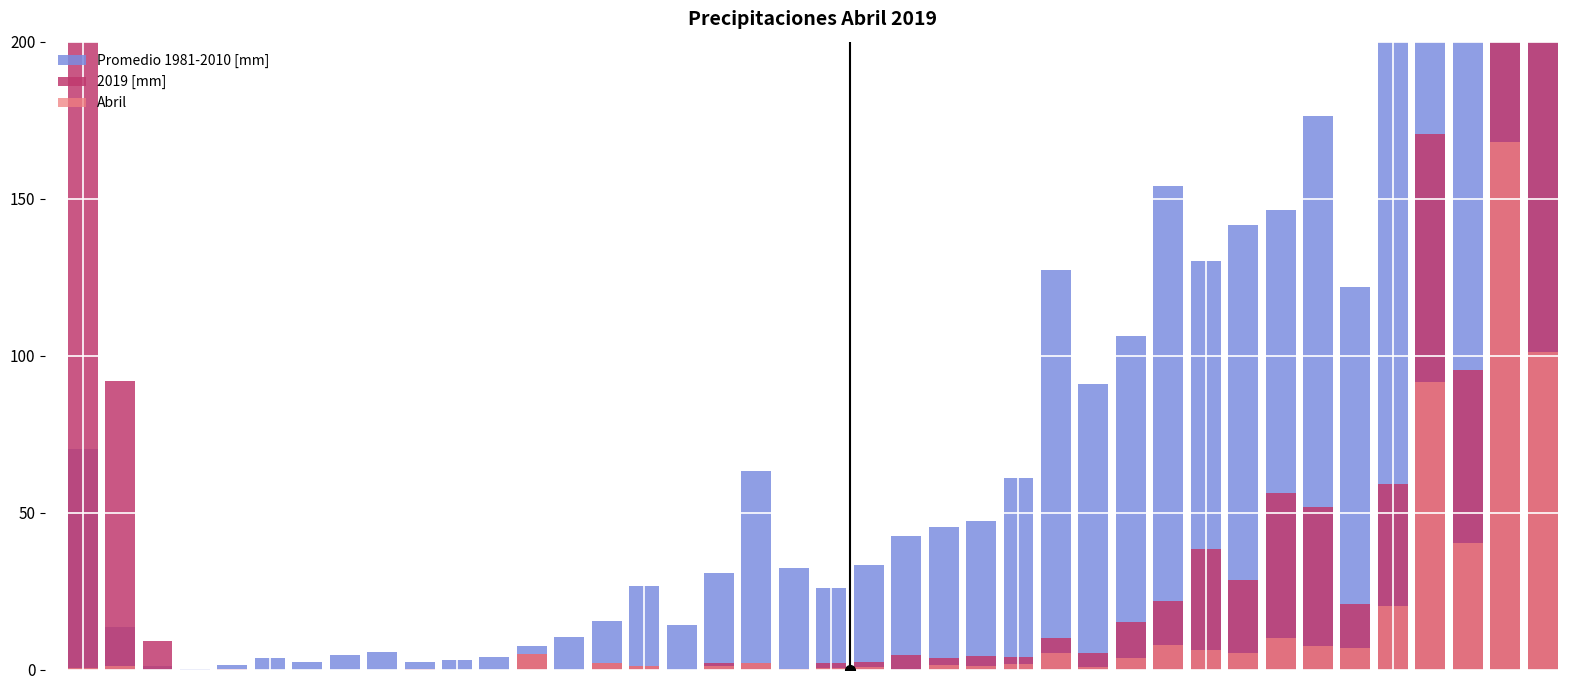

How many data points in Promedio 1981-2010 [mm] are above 42?

20